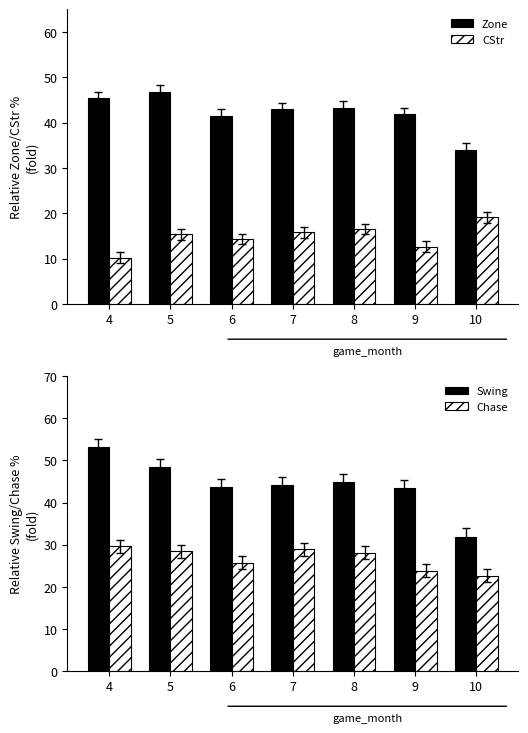

What is the difference between the highest and lowest values at 6?

29.4